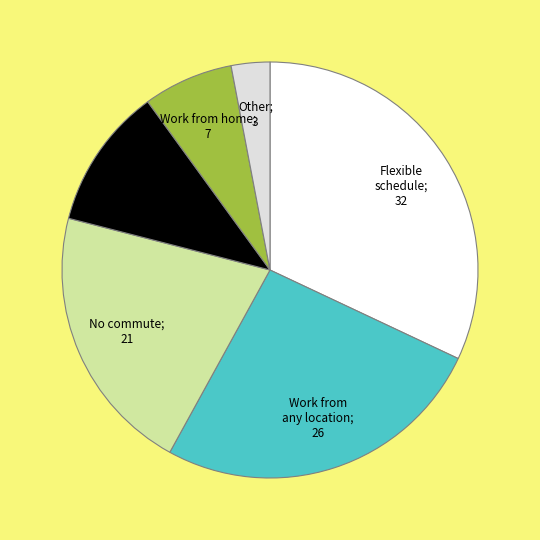

Is there a majority slice in this chart?

No